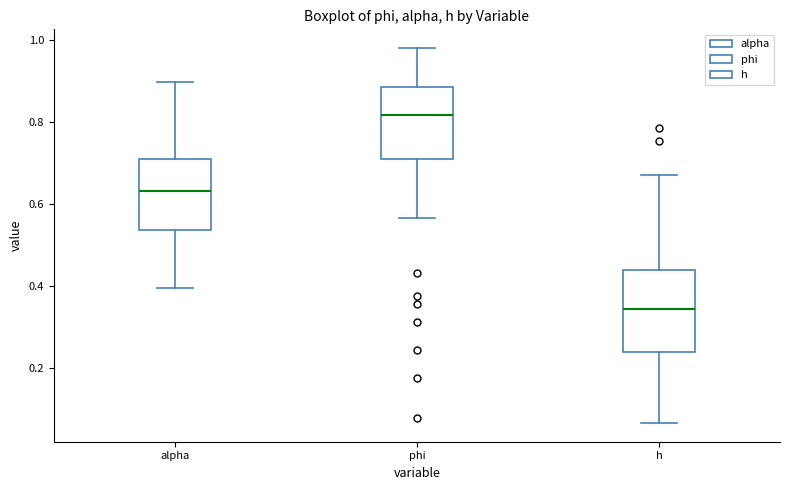

Which box's median line is the highest?

phi